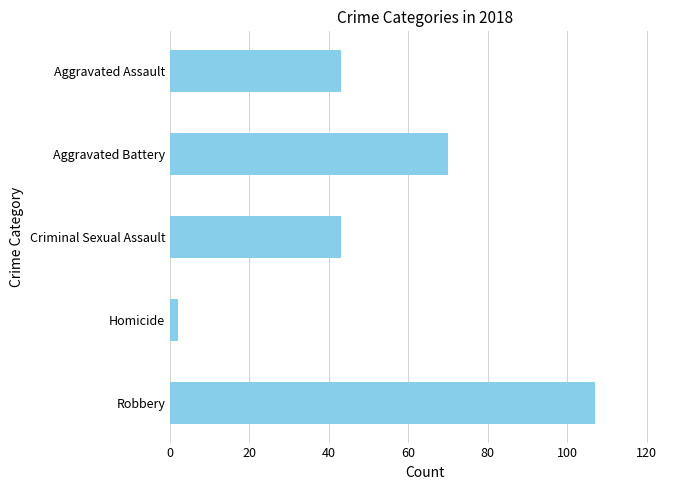

Count the number of data series in this chart.

1